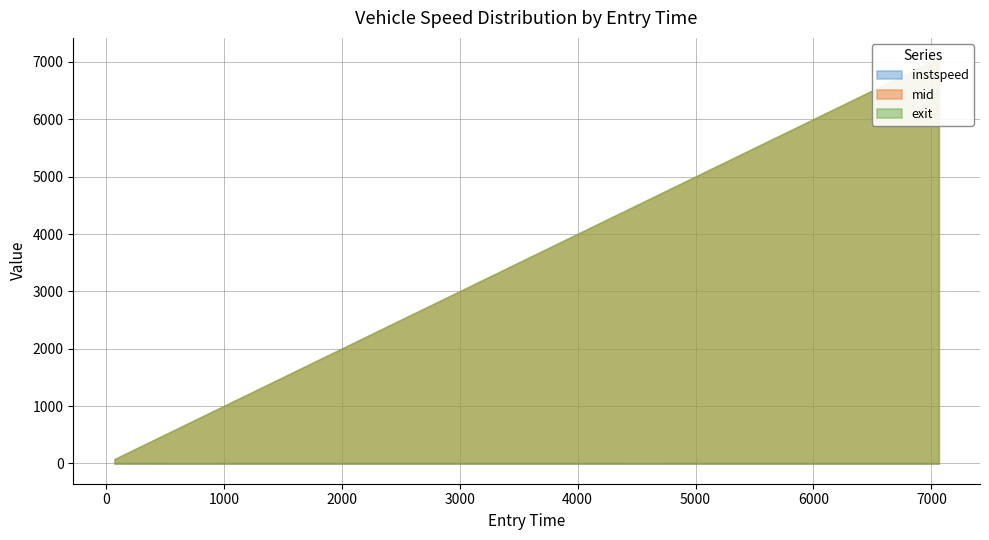

How many data points in exit are above 4655?

3